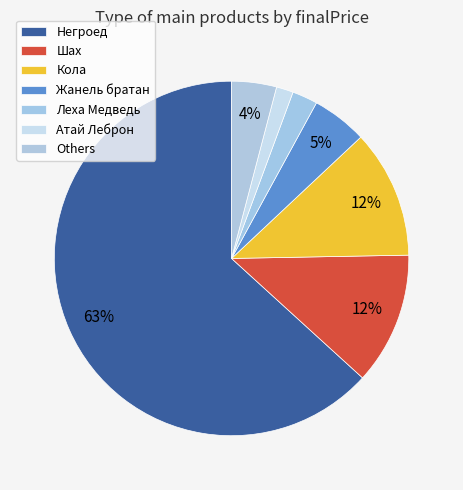

True or false: Жанель братан accounts for 1% of the total.

False